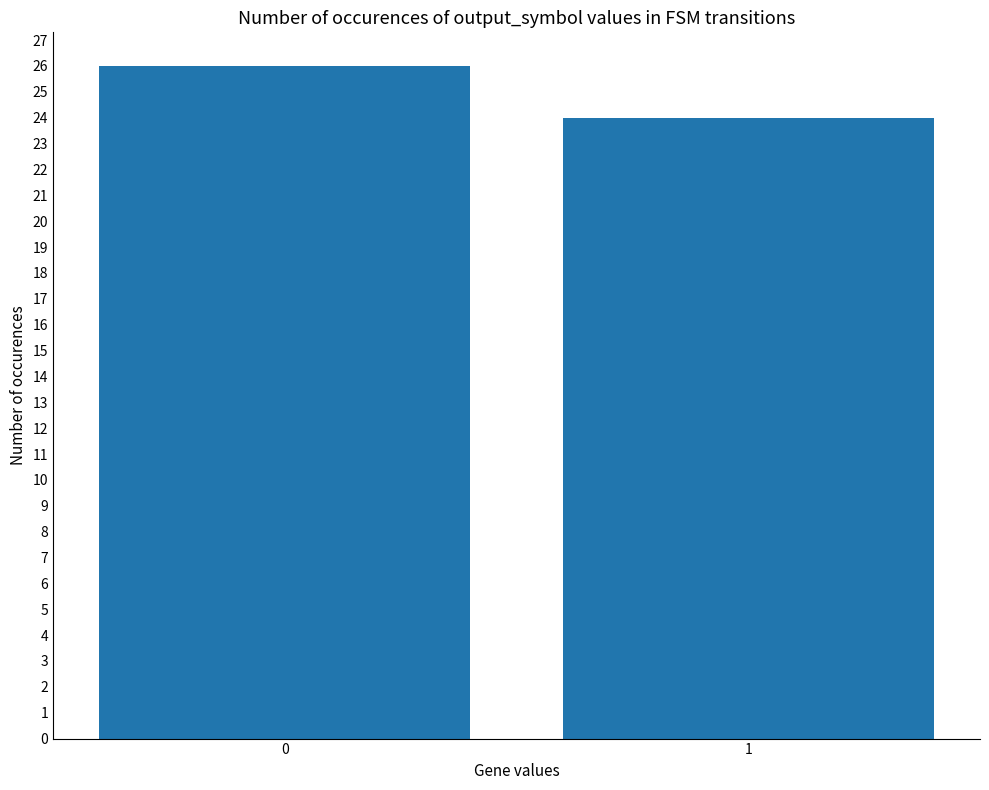

Reading left to right, list all the values displayed in this chart.

0=26	1=24